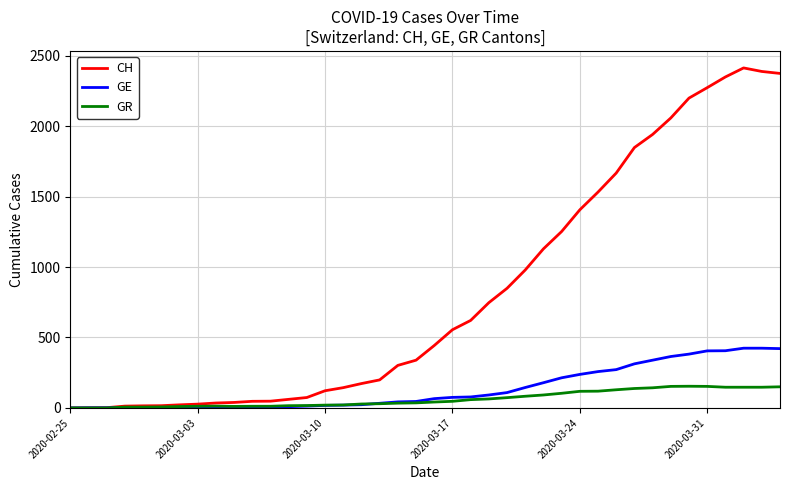

Rank the series by their maximum value, from highest to lowest.

CH, GE, GR